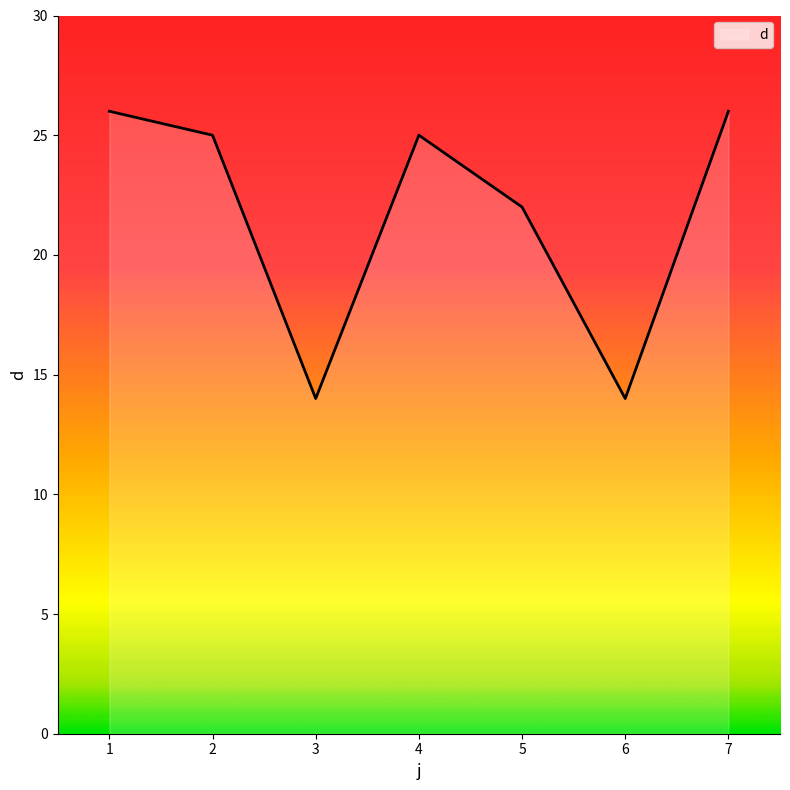

At which label does the data first exceed 25?

1